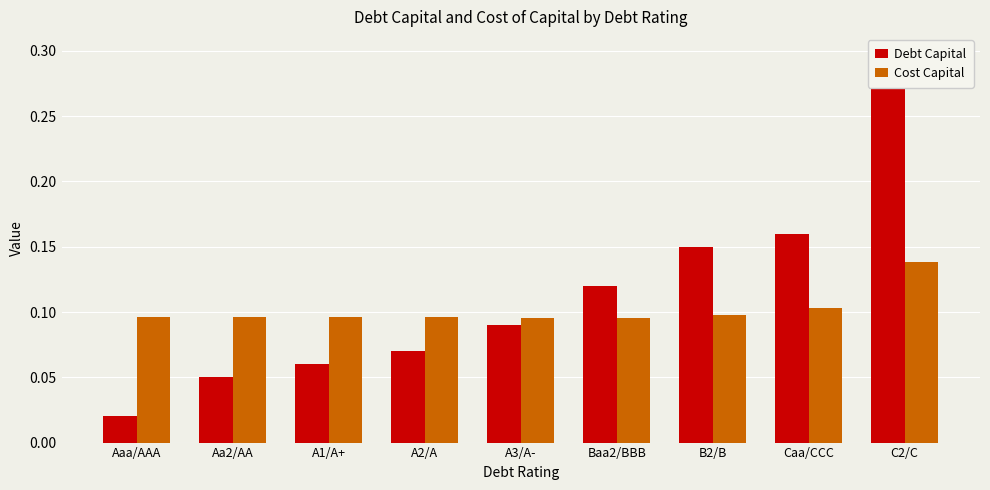

At which category does the chart reach its minimum across all series?

Aaa/AAA